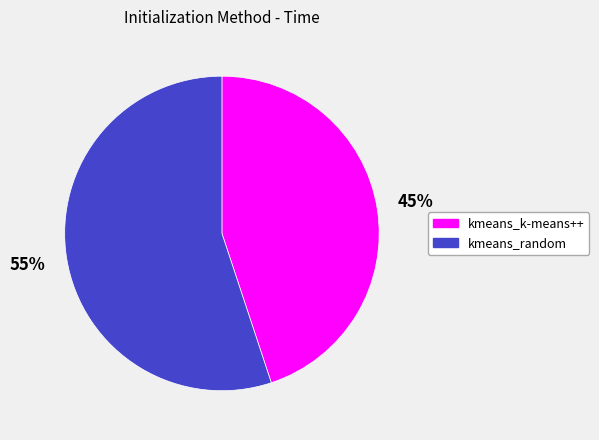

True or false: kmeans_k-means++ accounts for 54% of the total.

False